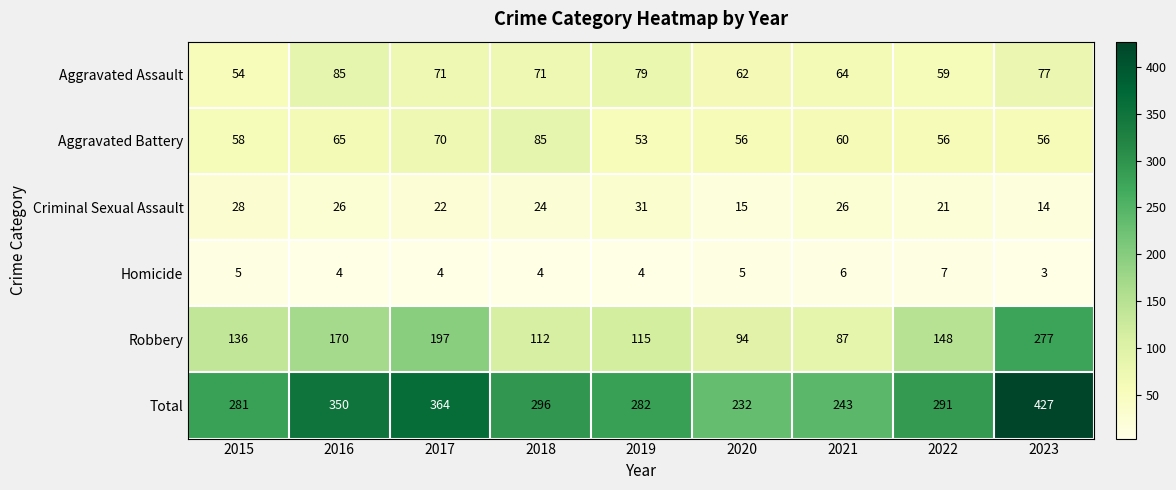

How many data points does each series have?

9